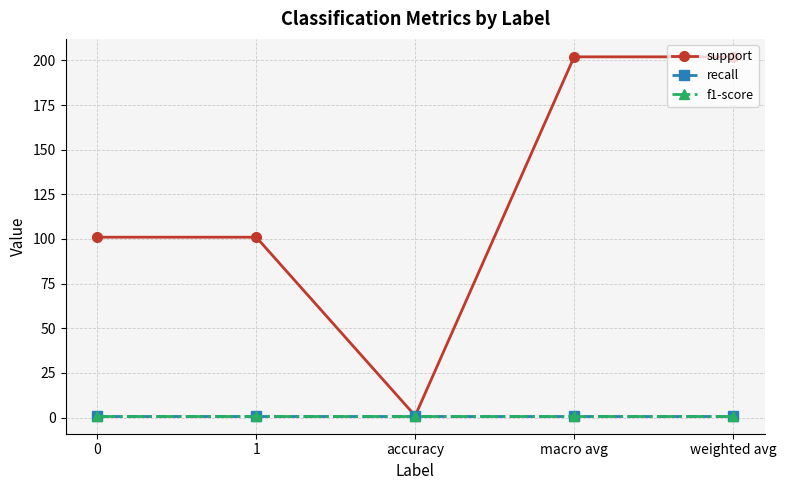

Is this an area chart (filled region under the line)?

No